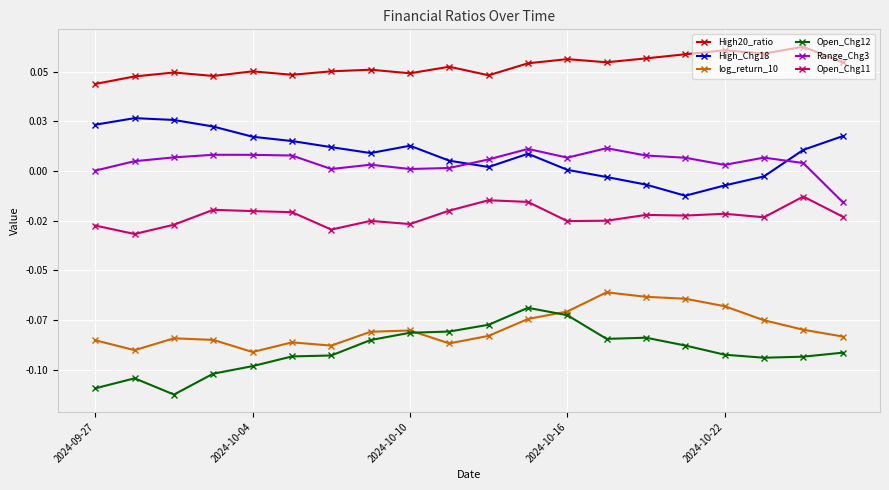

What are all the series names shown in the legend?

High20_ratio, High_Chg18, log_return_10, Open_Chg12, Range_Chg3, Open_Chg11